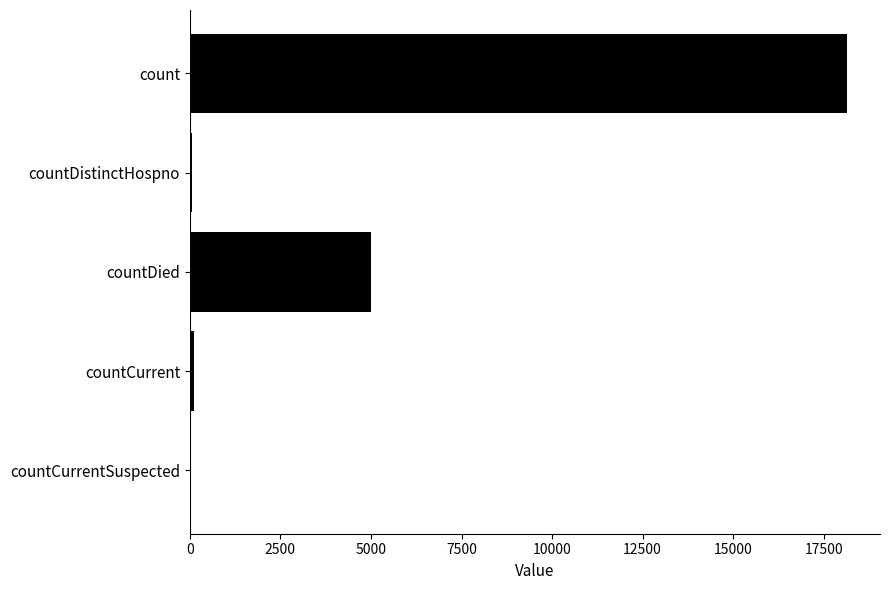

What is the sum of all values?

23319